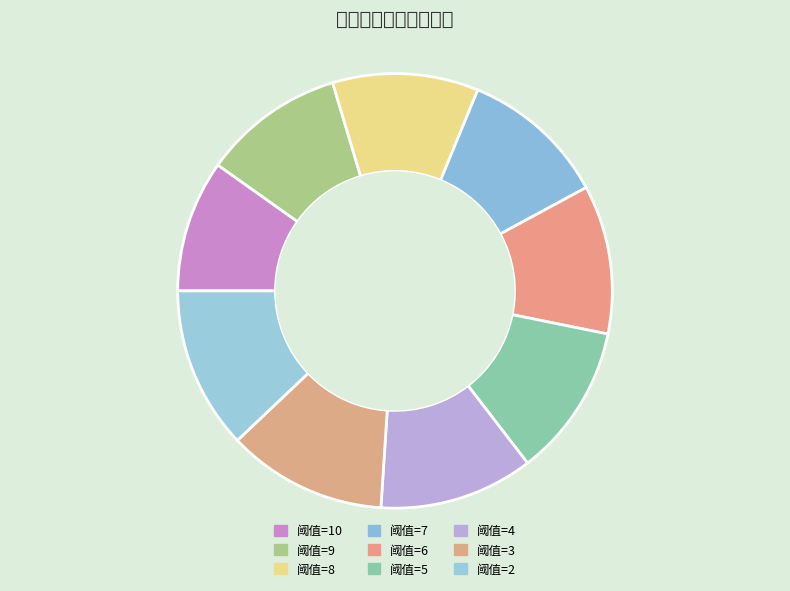

Rank the categories by value from lowest to highest.

10, 9, 8, 7, 6, 5, 4, 3, 2